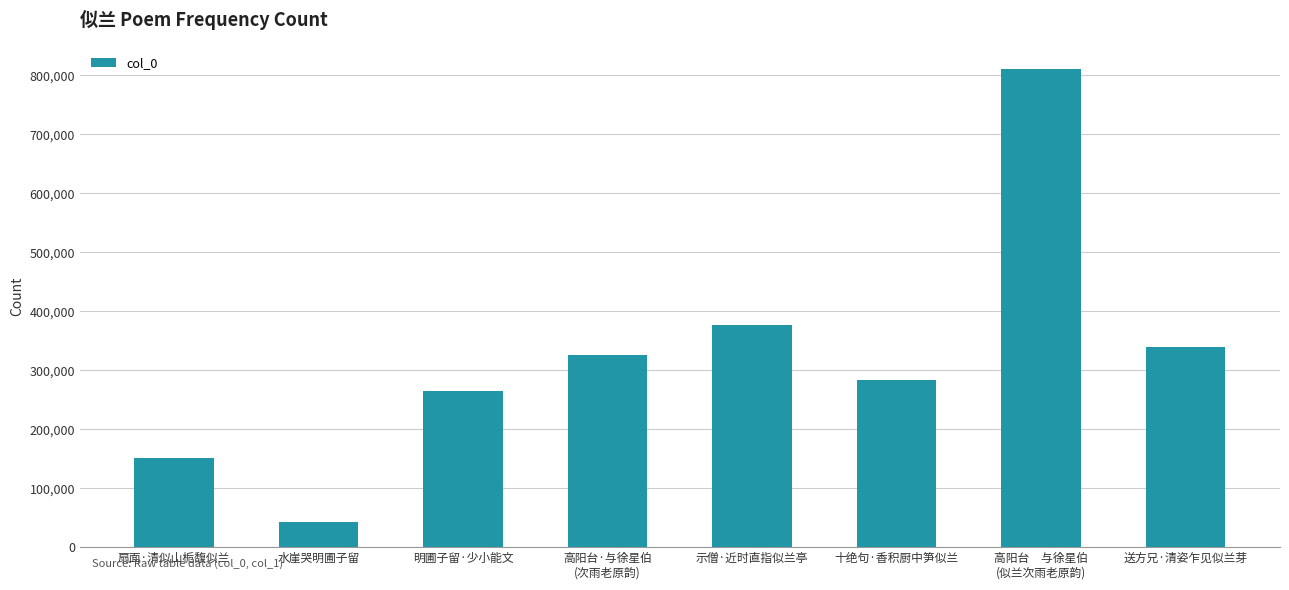

Which has a higher value, 水崖哭明圃子留 or 高阳台·与徐星伯
(次雨老原韵)?

高阳台·与徐星伯
(次雨老原韵)